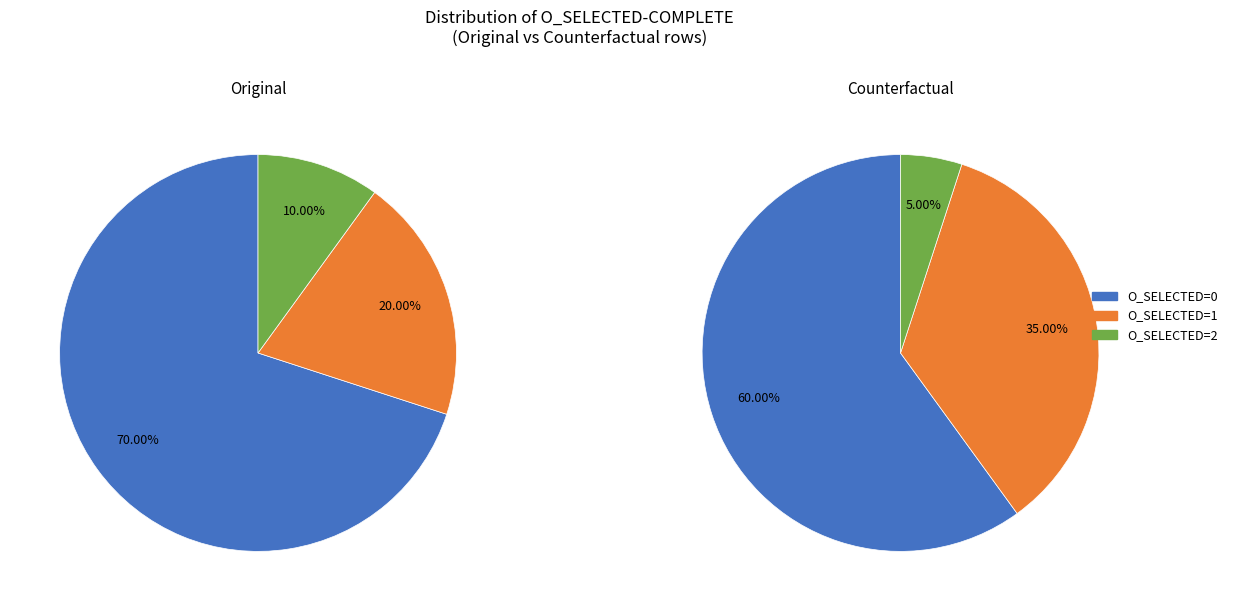

The 16 slice represents 20% of the pie. True or false?

False